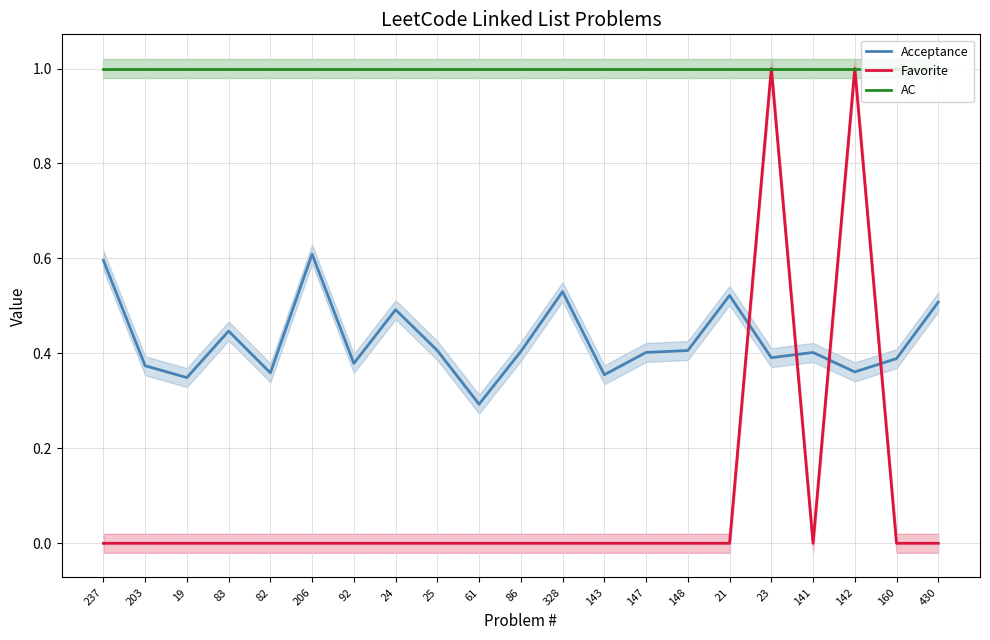

What position from the right is 141?

4